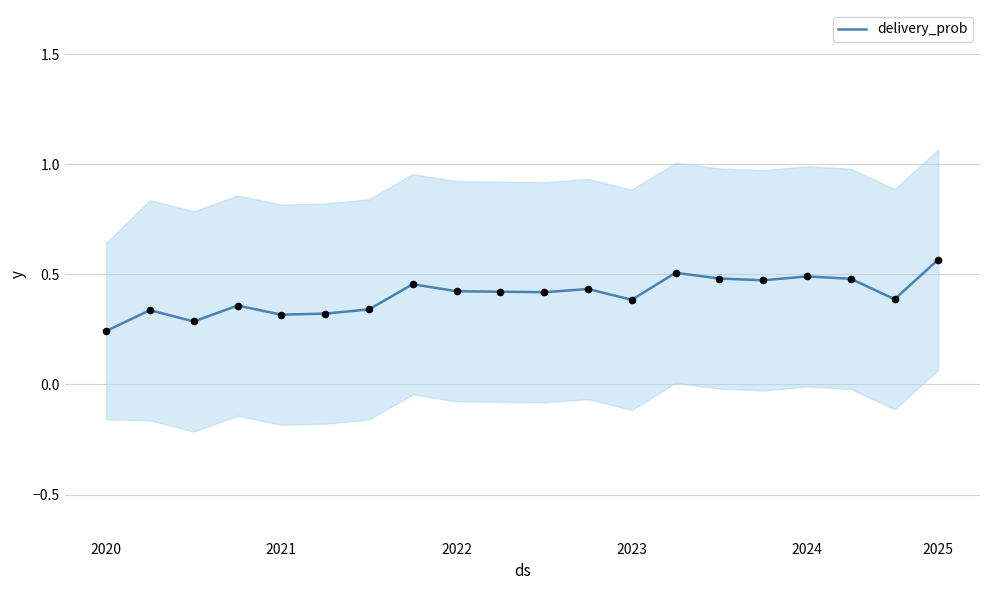

Is it true that delivery_prob equals 0.4 at 2022?

True